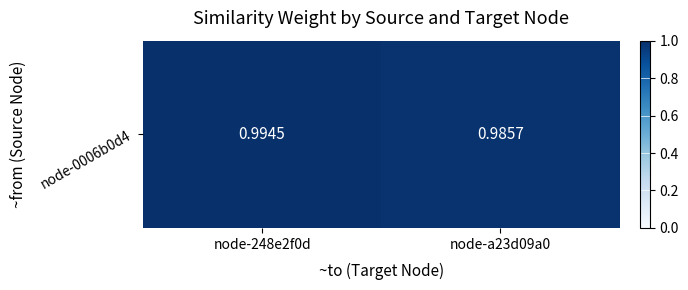

What is the sum of all values?

2.0